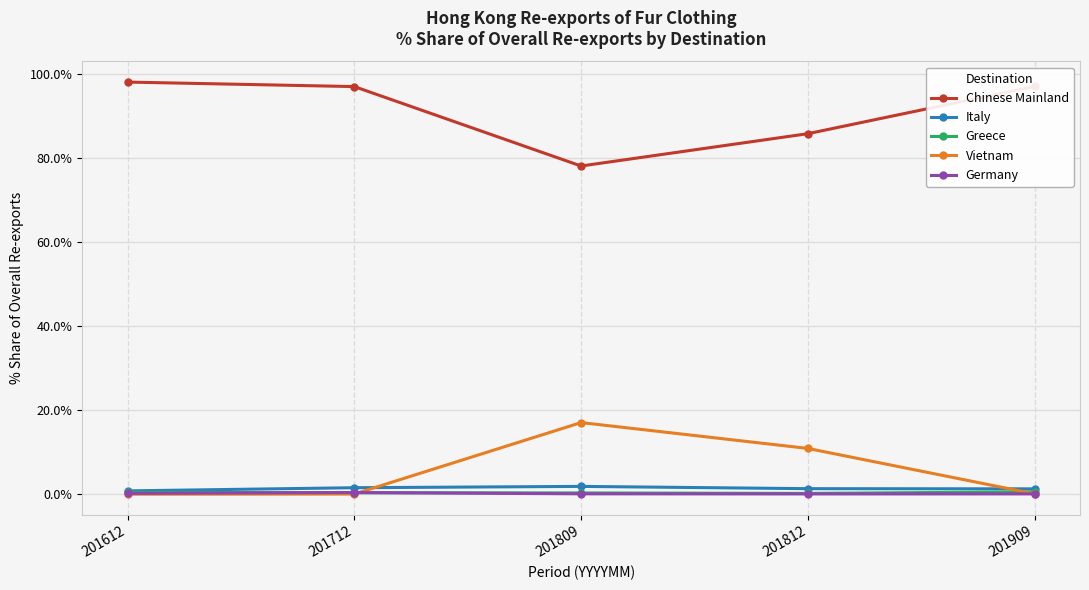

True or false: Germany and Chinese Mainland cross at least once.

False